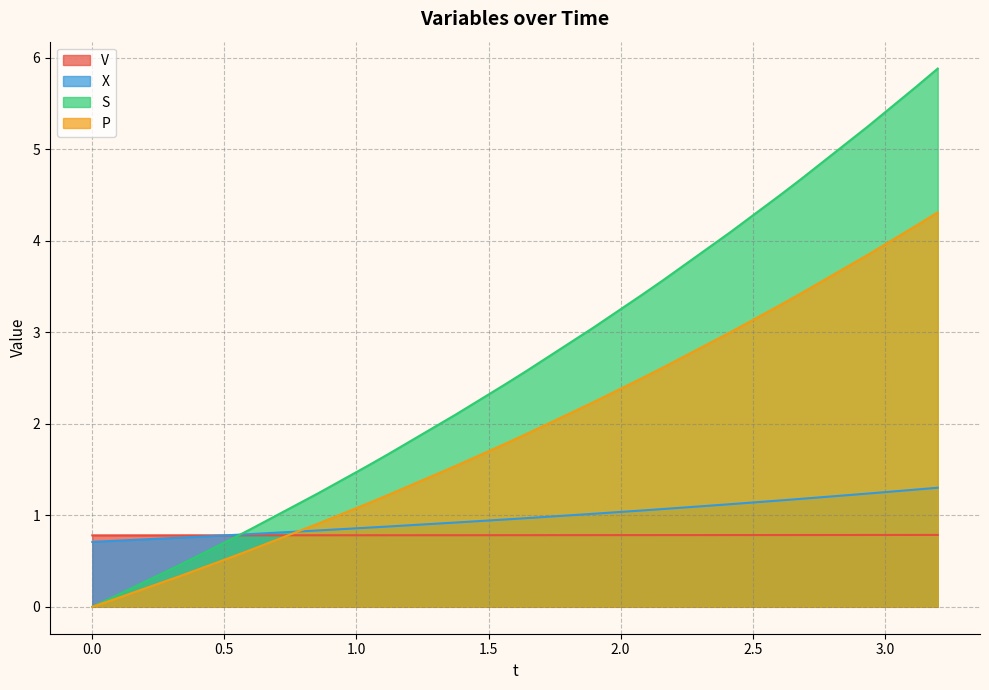

How many lines are shown in the chart?

4